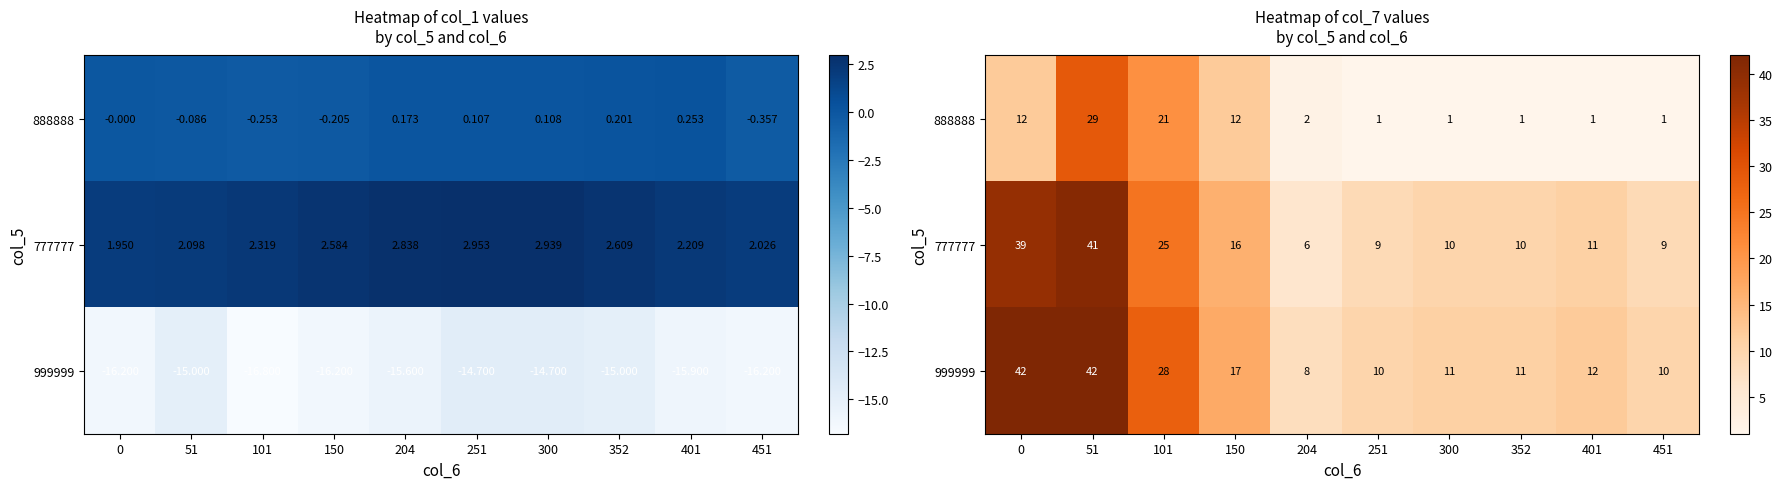

What is the minimum value shown in the chart?

1